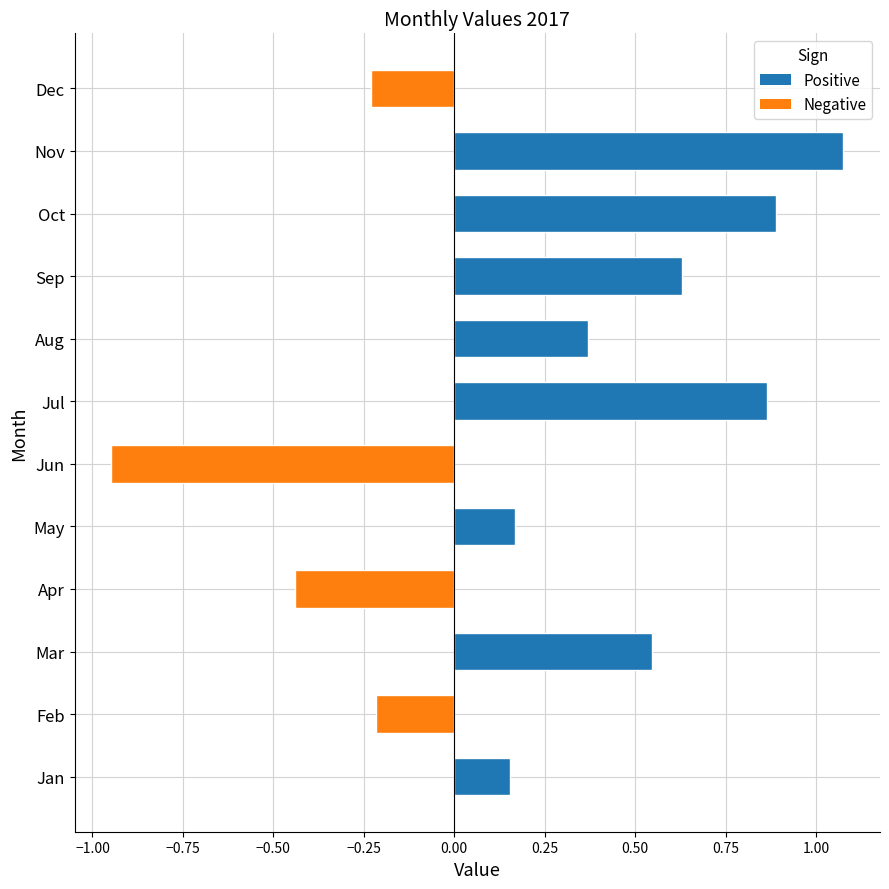

What is the difference between the values at Oct and Apr?

1.3